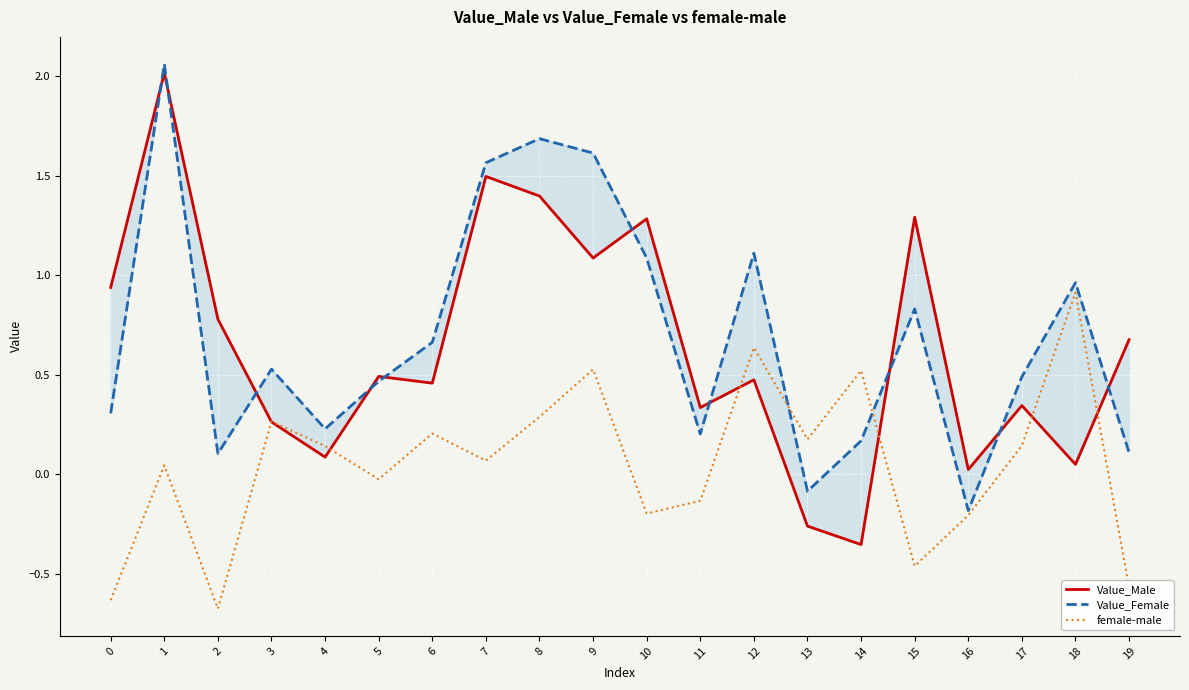

At how many categories does at least one series exceed 0?

20